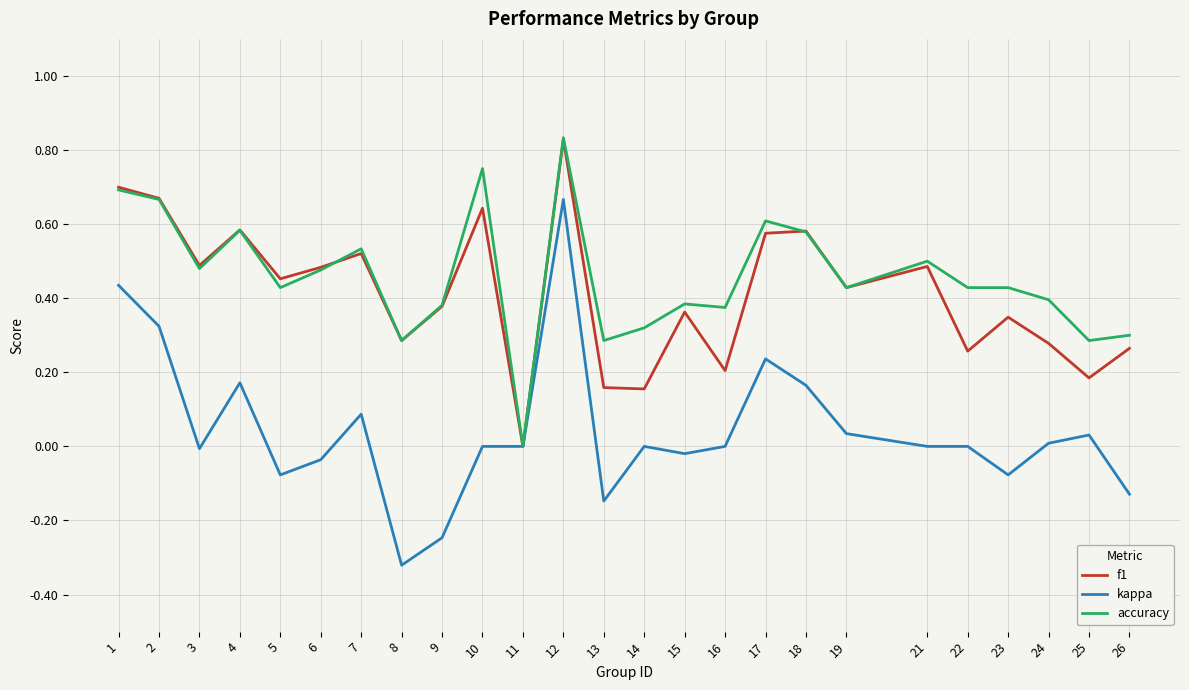

The kappa series shows 0.0 at 24. True or false?

True